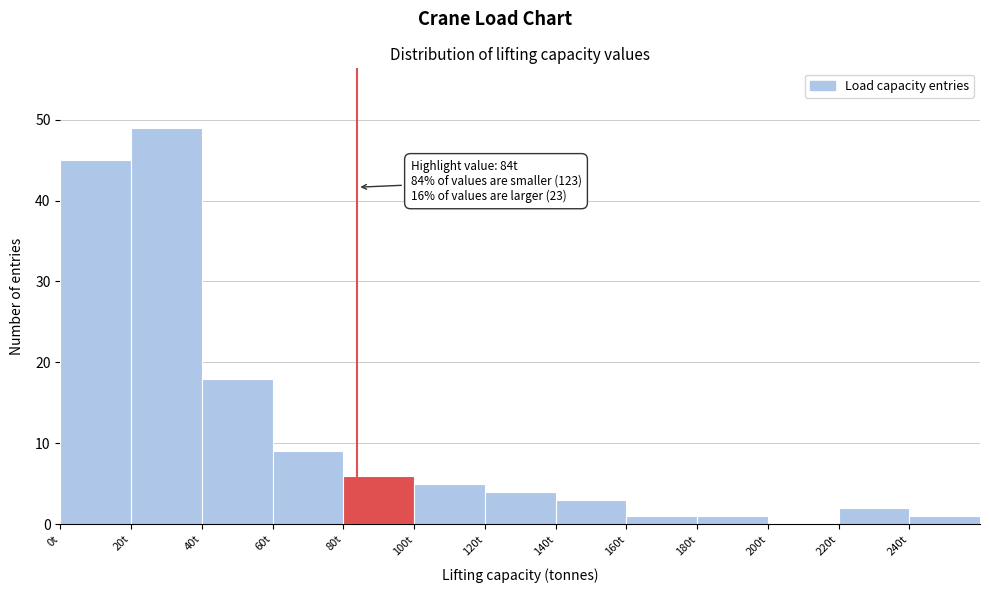

Which range on the x-axis has the tallest bar?

20 to 40